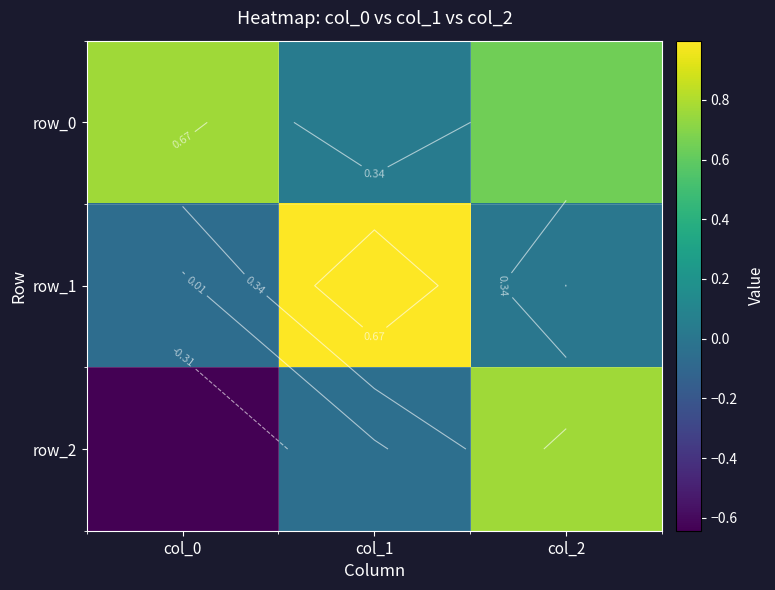

What is the maximum value shown in the chart?

1.0